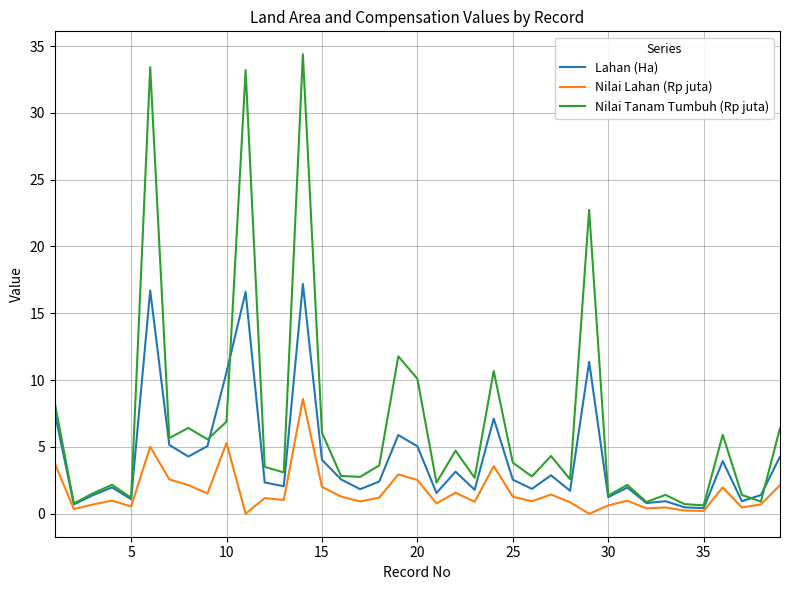

Which series has the largest total across all categories?

Nilai Tanam Tumbuh (Rp juta)